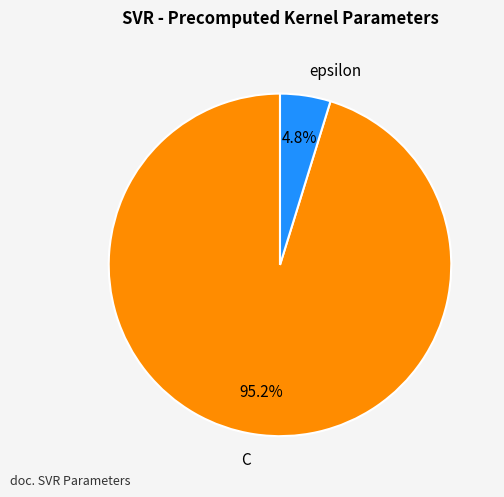

What is the total percentage of C and epsilon?

100.0%